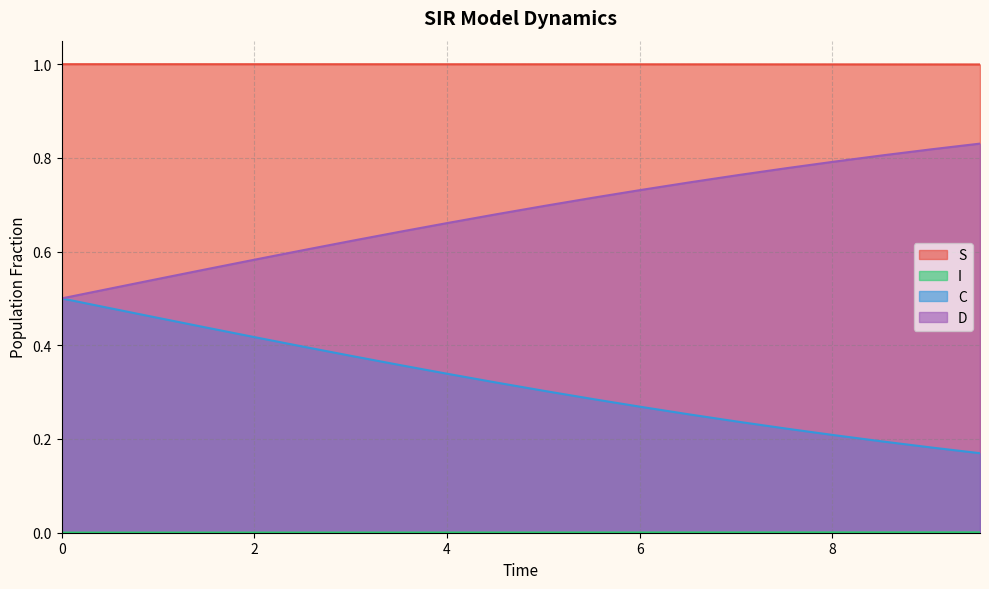

True or false: D has more than 2 interior local peaks.

False